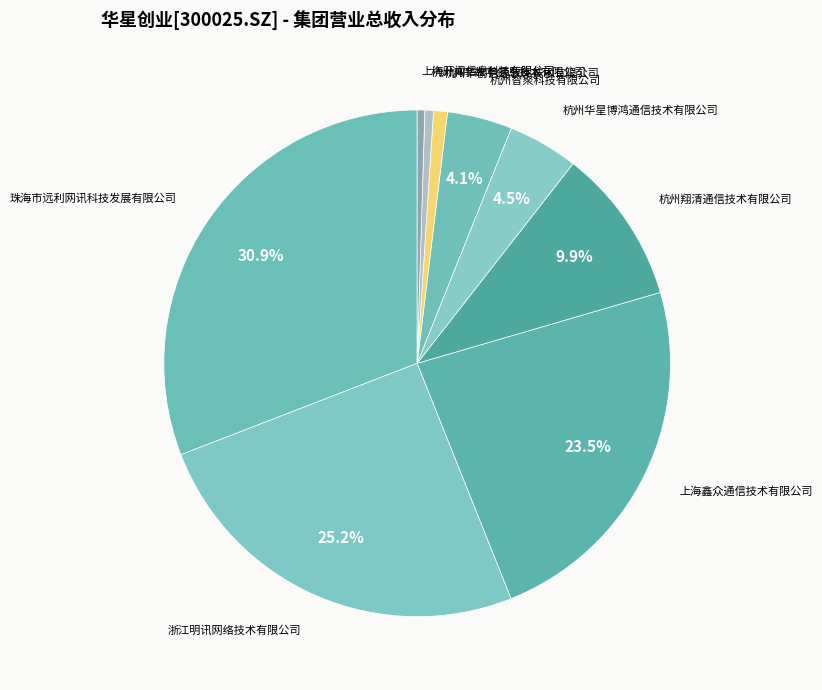

Which category has the biggest portion of the pie?

珠海市远利网讯科技发展有限公司